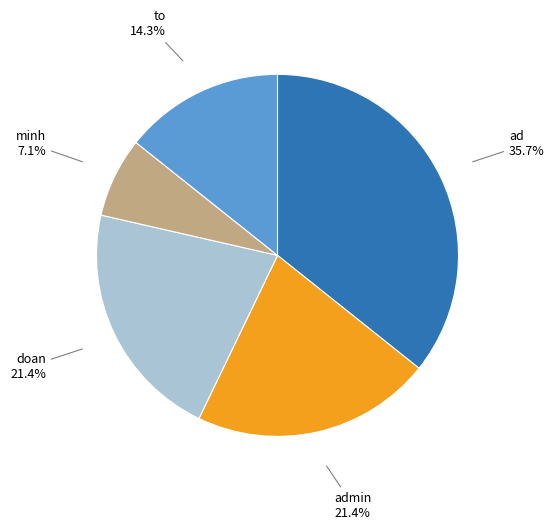

Is there any slice that represents more than half of the pie?

No